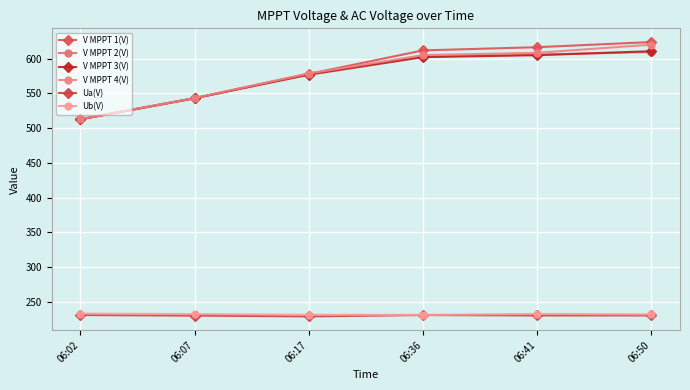

At which category does the chart reach its peak across all series?

06:50